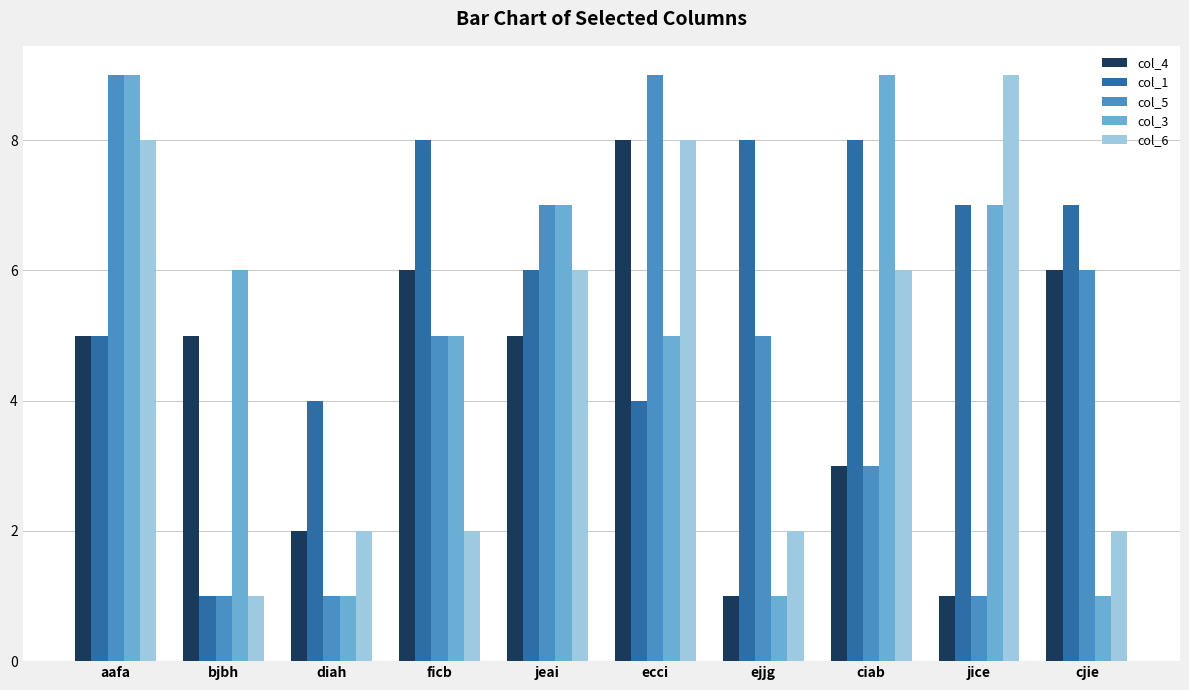

What position from the left is jeai?

5